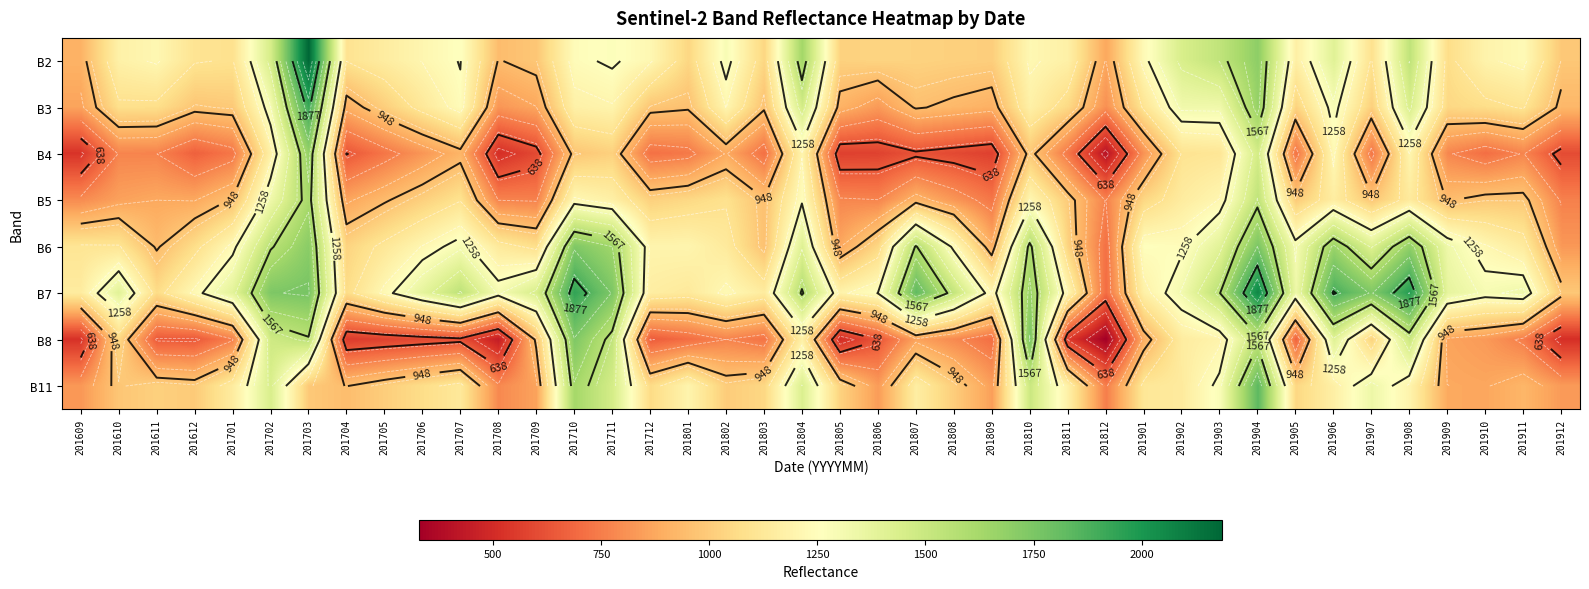

Which category has the lowest value in the B6 series?

201812